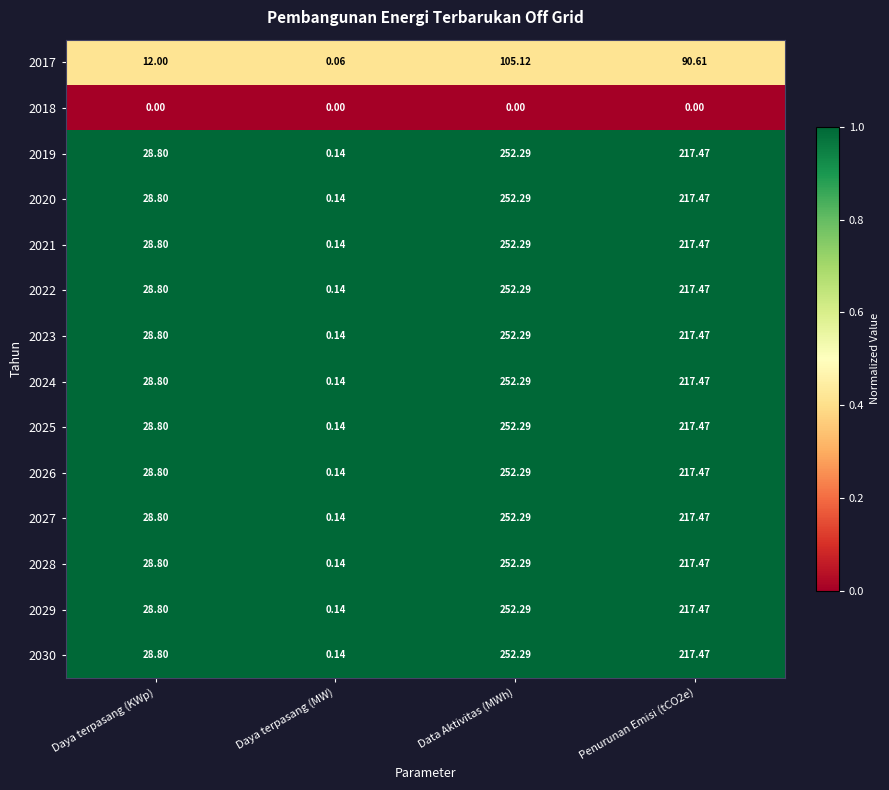

Is the value of 2022 at Daya terpasang (MW) greater than the value of 2020 at Data Aktivitas (MWh)?

No